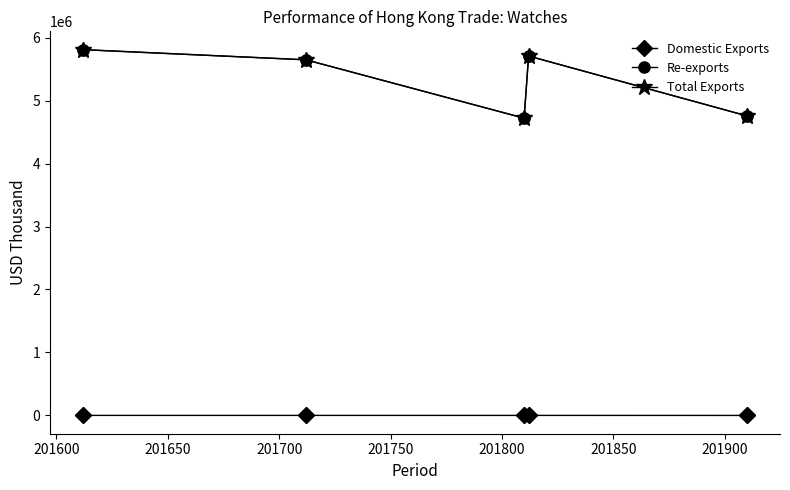

Which series has the widest spread of values?

Total Exports